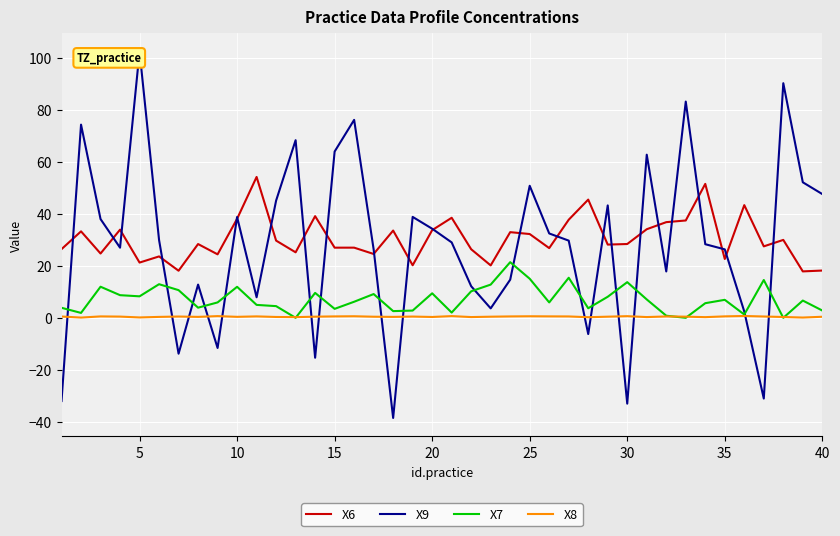

At how many categories does at least one series exceed 90?

2